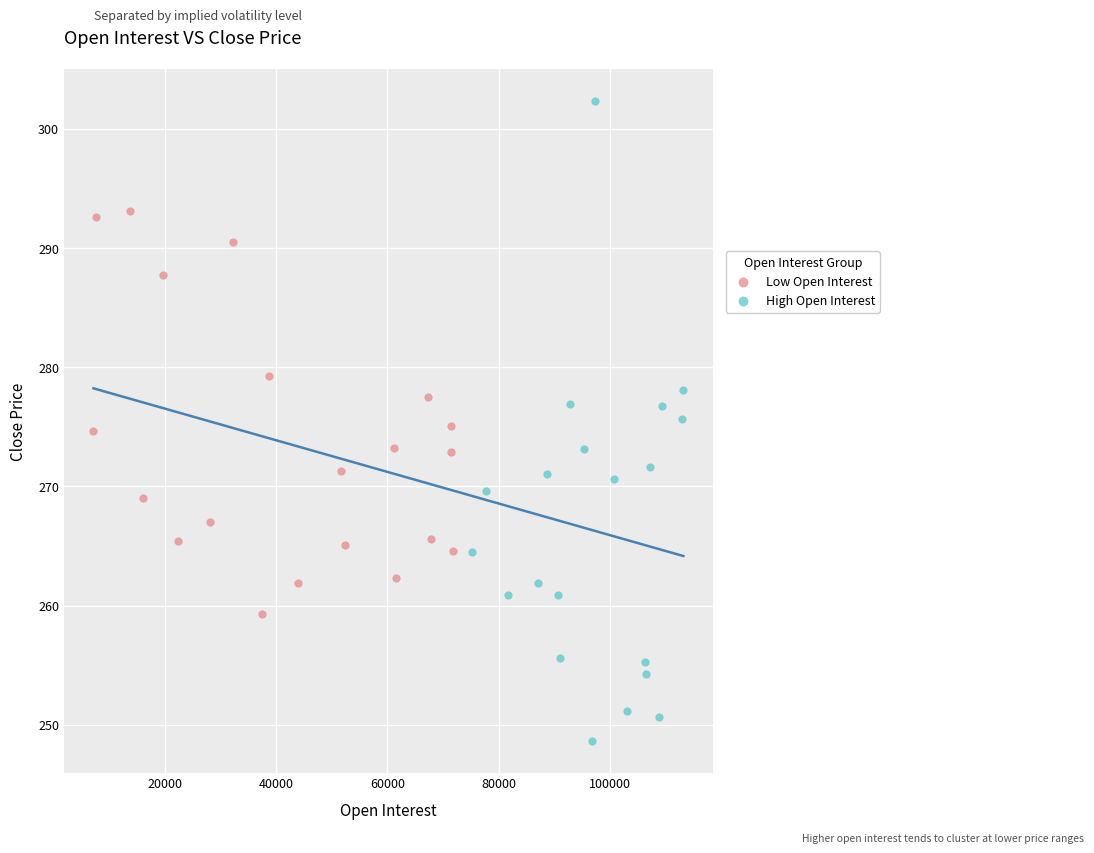

Which series reaches the minimum Y coordinate?

High Open Interest